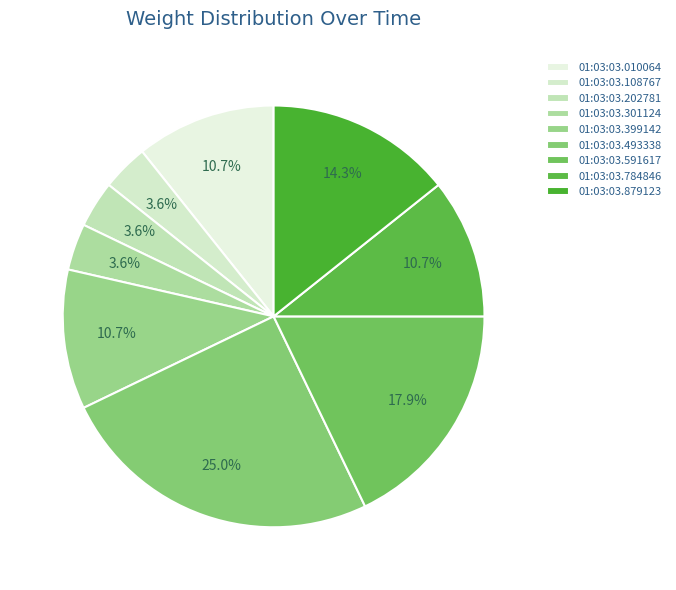

To the nearest percent, what is the average slice percentage?

11%